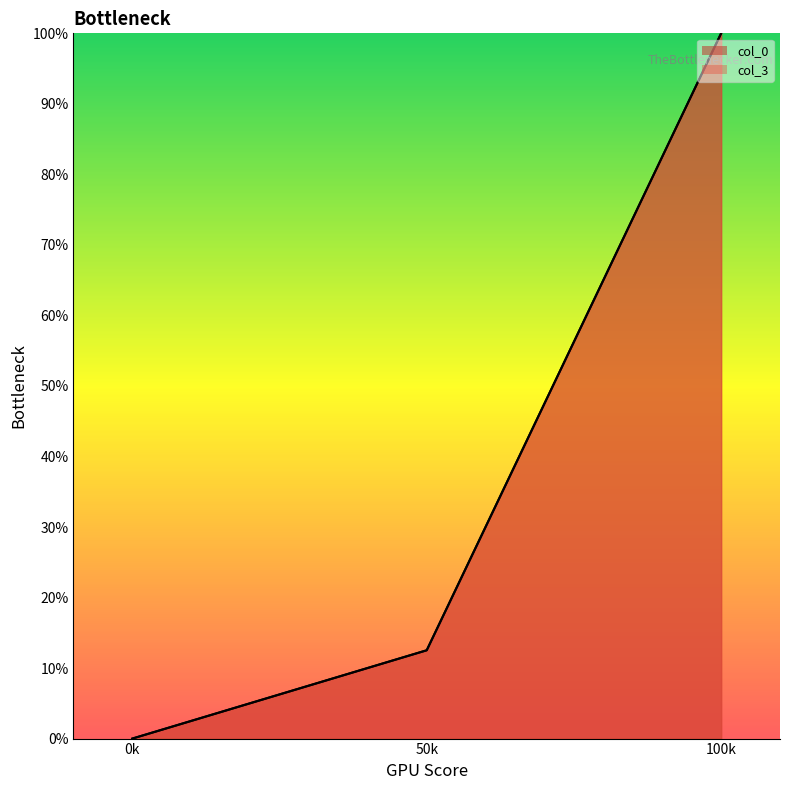

Is it true that col_0 equals 137.6 at 100k?

False